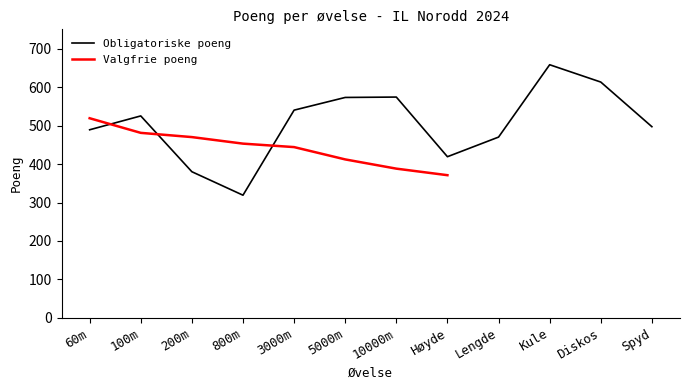

What is the value of the 1st point from the left?

489